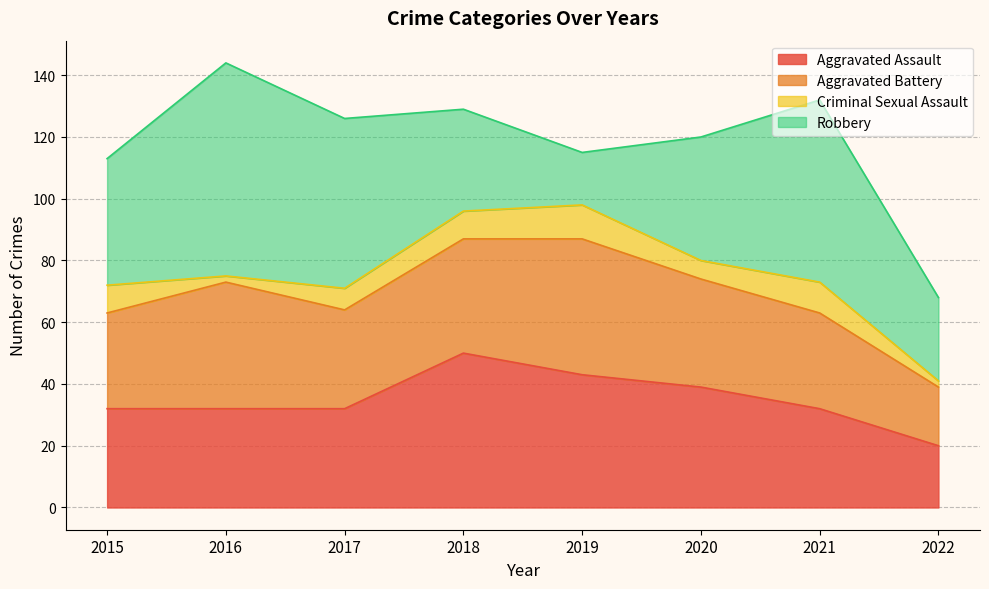

What is the approximate value of Aggravated Battery at 2020, to the nearest 10?

40